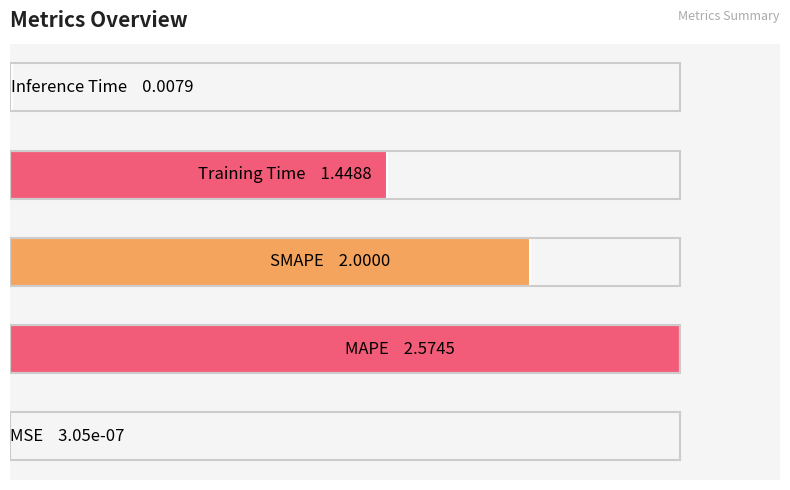

Are the bars horizontal?

Yes